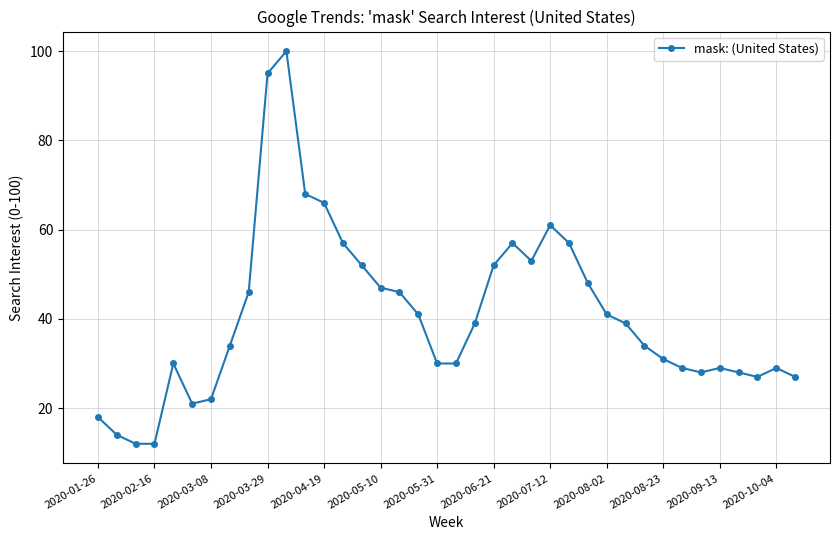

What is the difference between the second highest and minimum values?

83